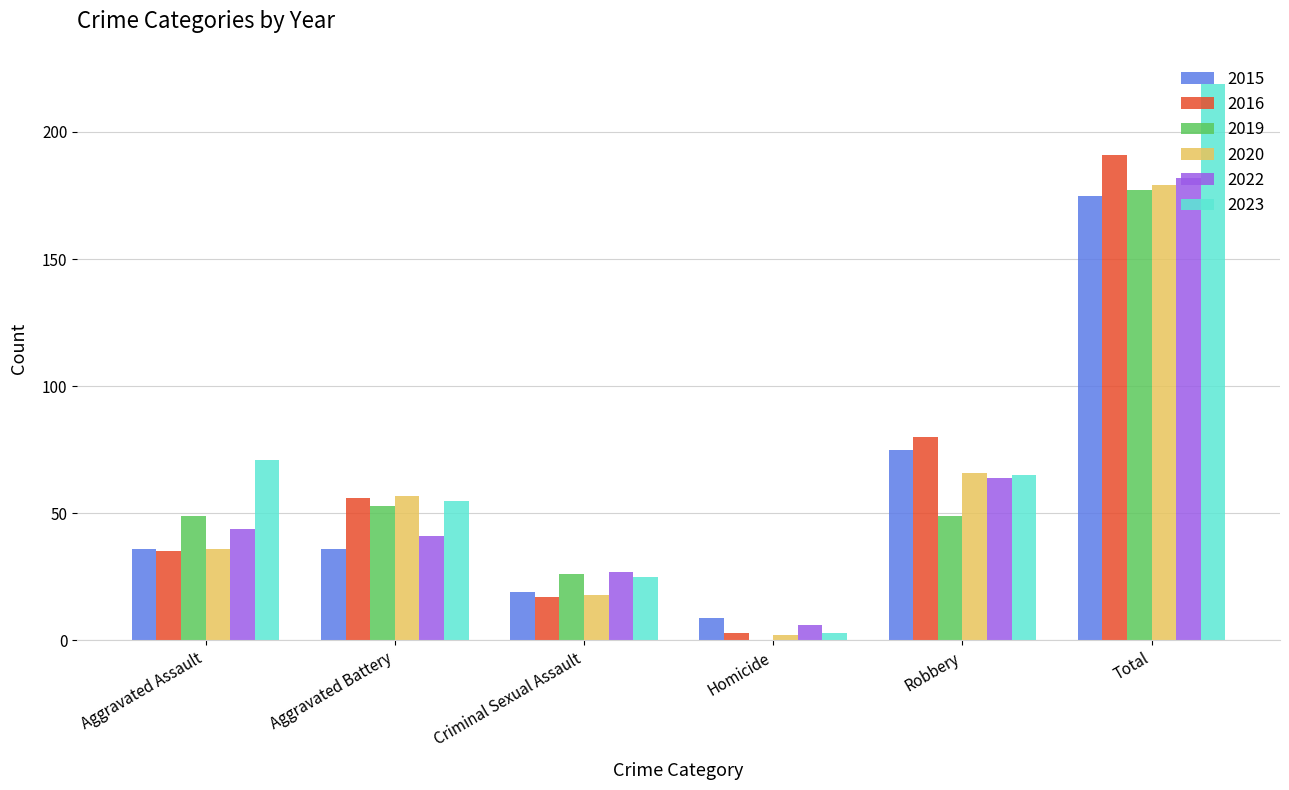

The 2023 series shows 3 at Homicide. True or false?

True